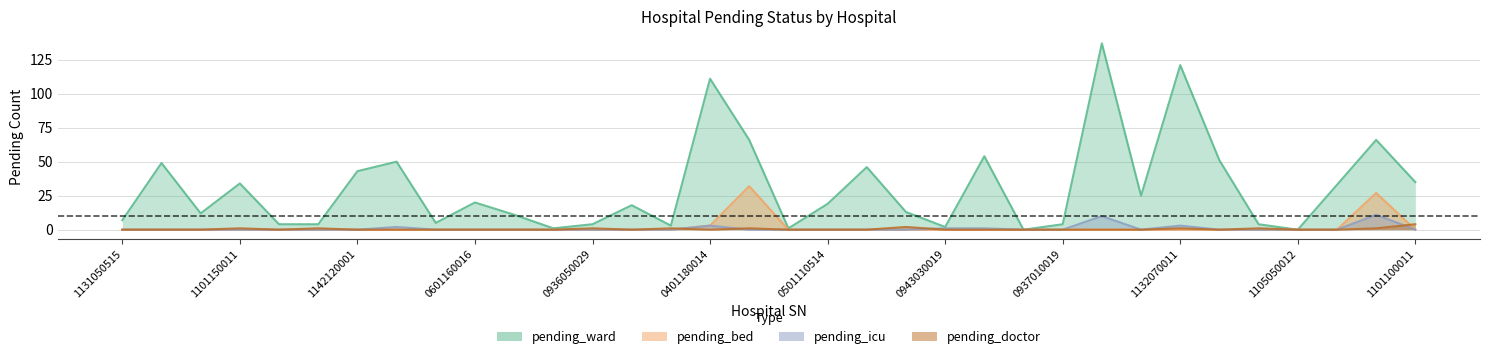

The value of pending_bed at 0601160016 is 0. True or false?

True